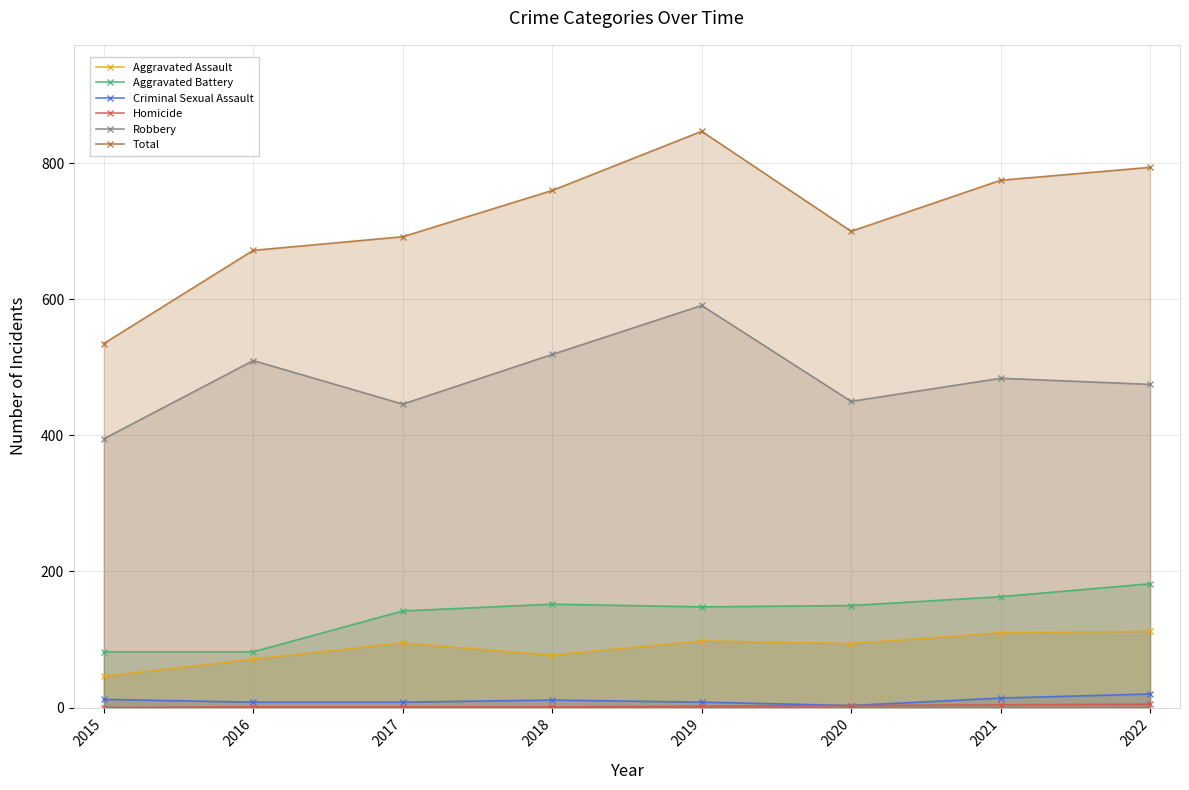

Between 2019 and 2015, which is larger?

2019